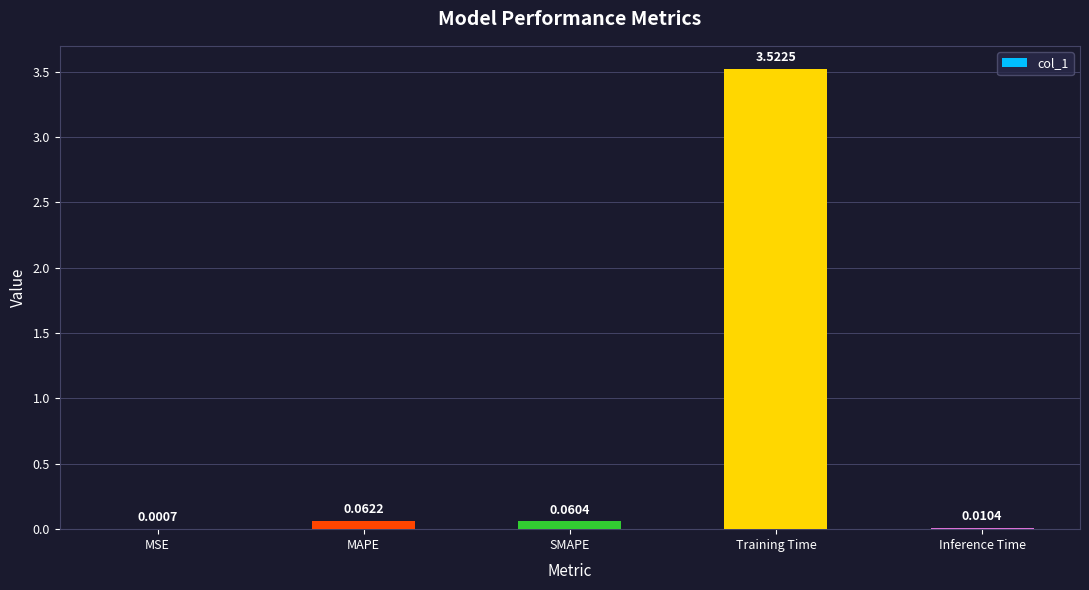

Which category has the highest value across all series?

Training Time